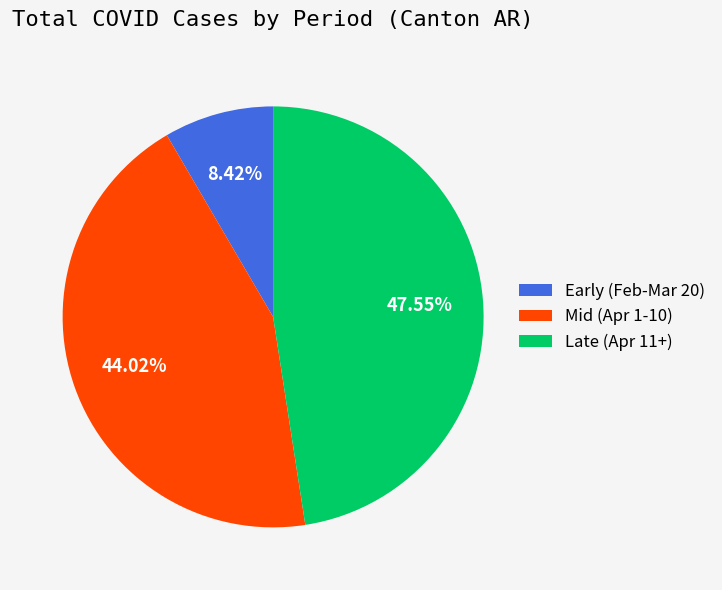

Does any single category account for the majority?

No